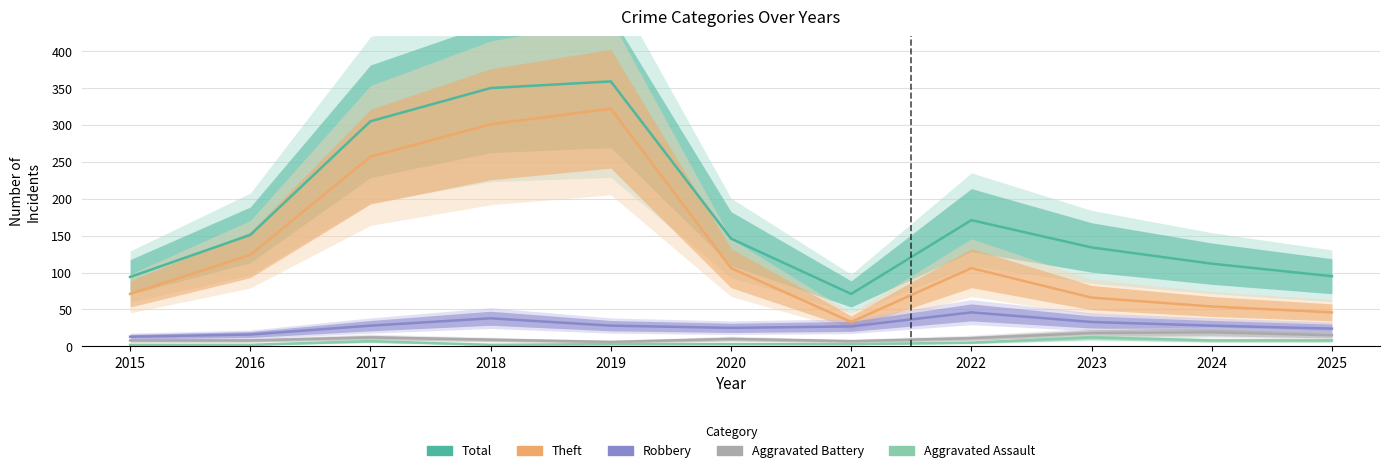

What is the value of the Theft point at the 3rd from the left?

257